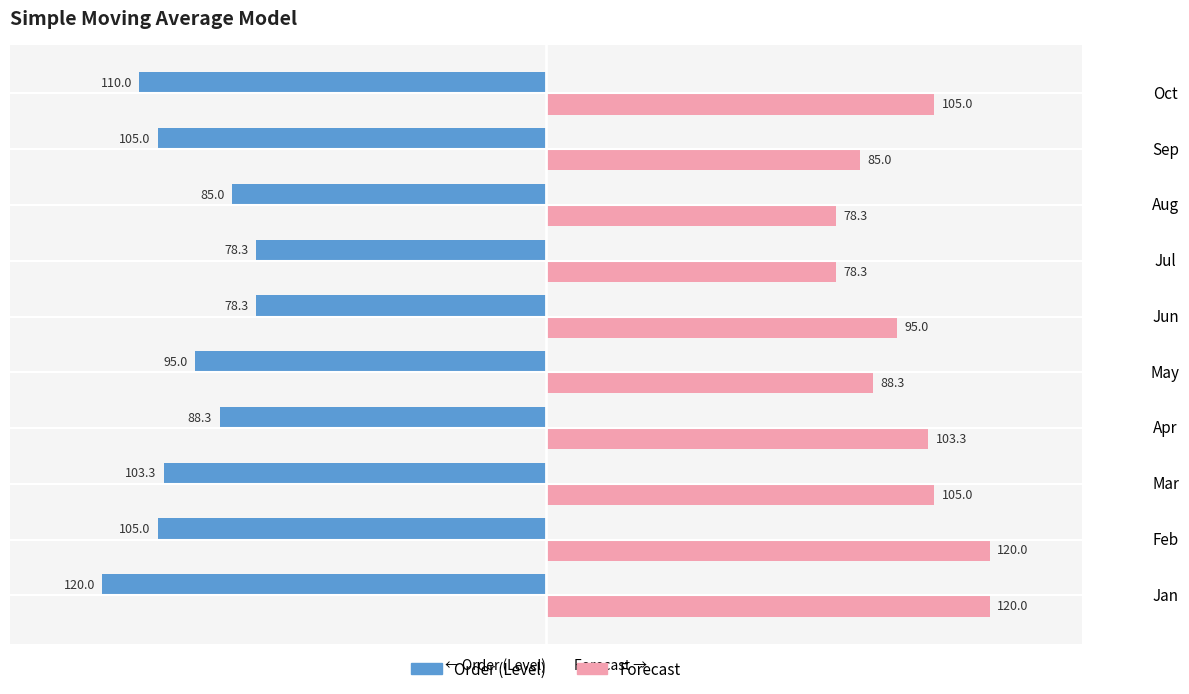

What is the difference between the maximum and second lowest values in the Order (Level) series?

31.7